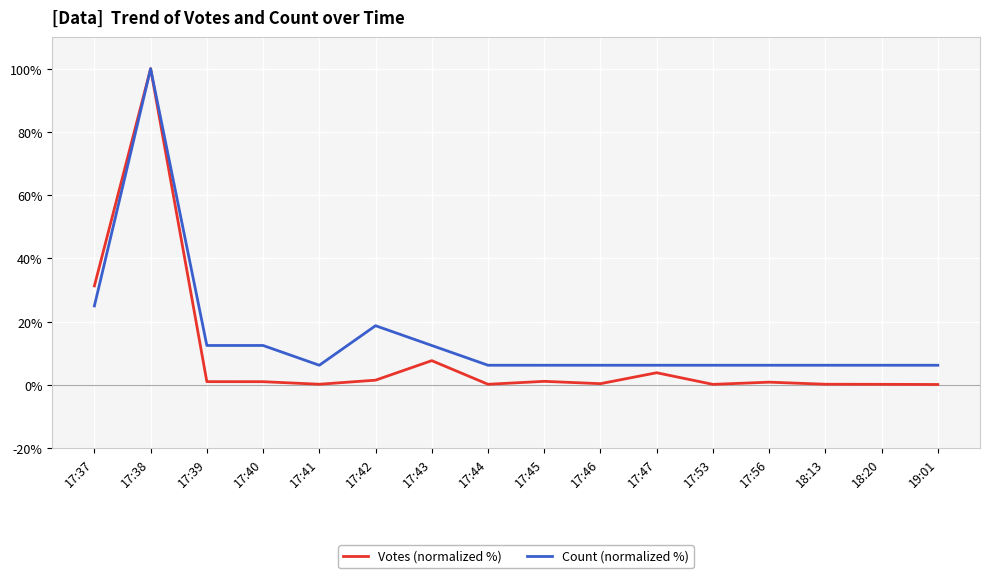

Rank the series at 17:46 from lowest to highest value.

Votes (normalized %), Count (normalized %)